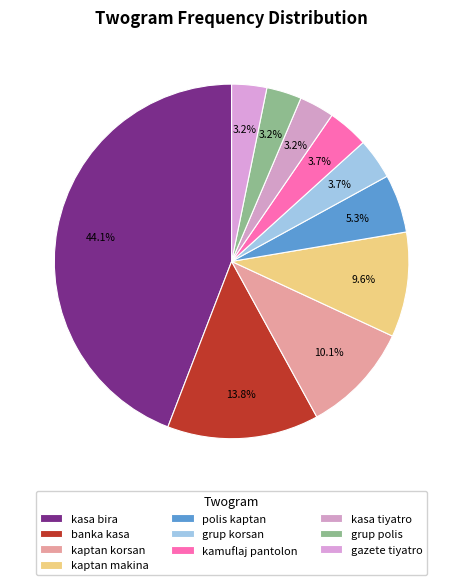

What is the change in value from banka kasa to kaptan makina?

-8